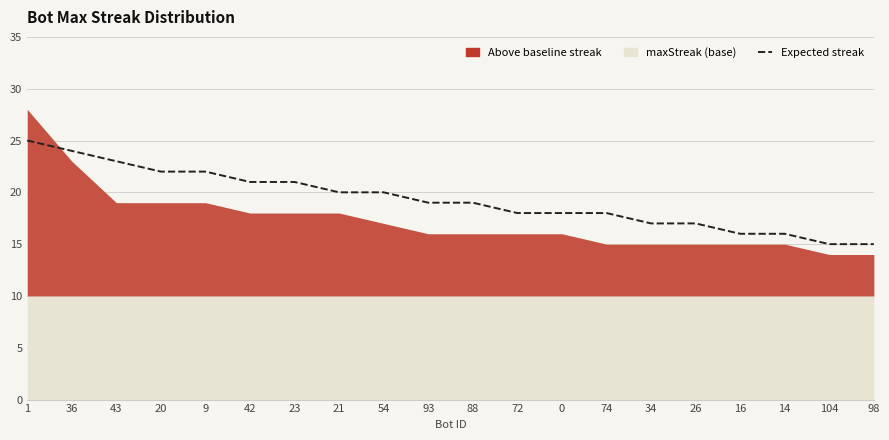

What position from the left is 88?

11